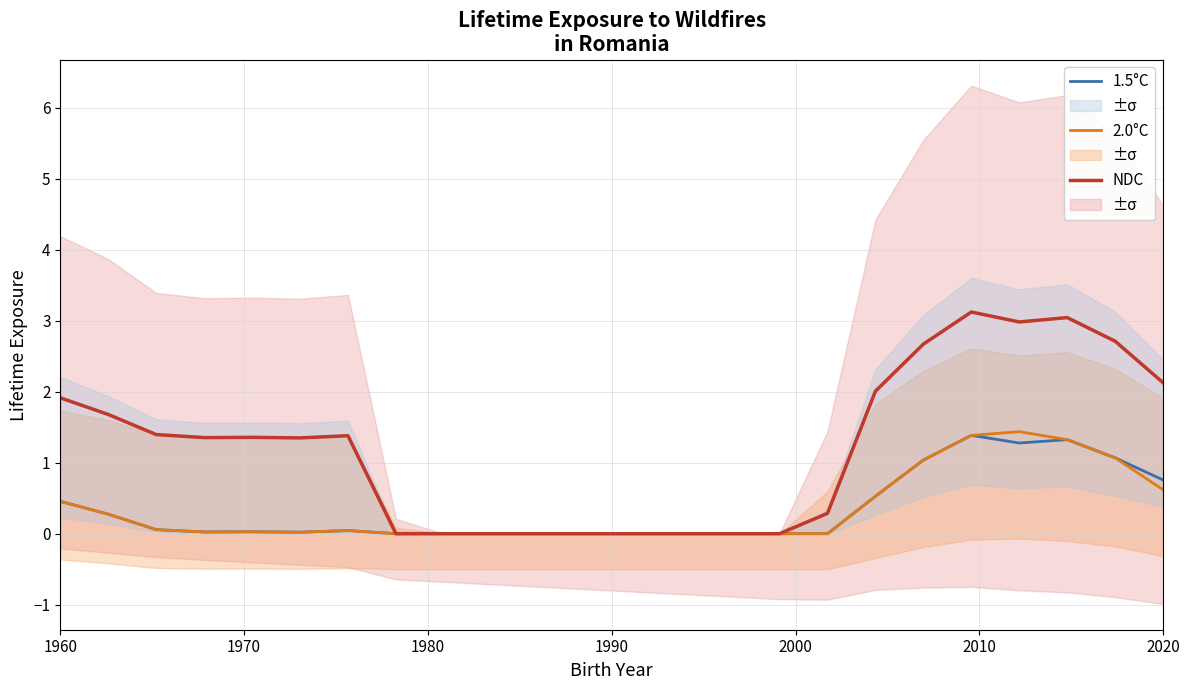

How many values in the NDC series exceed 1?

14